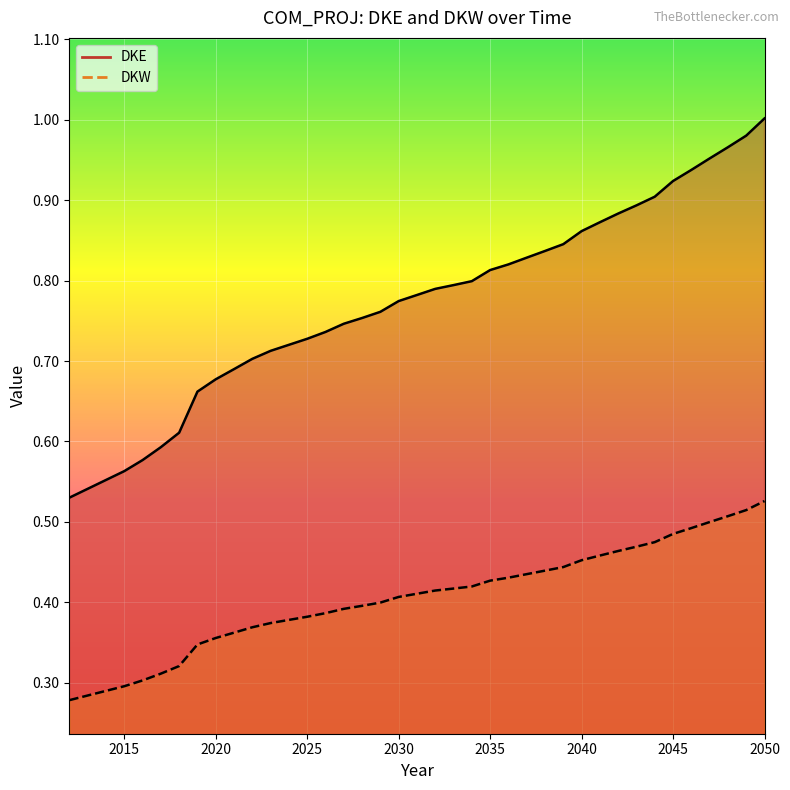

List the labels in order of DKW value, largest first.

2050, 2049, 2048, 2047, 2046, 2045, 2044, 2043, 2042, 2041, 2040, 2039, 2038, 2037, 2036, 2035, 2034, 2033, 2032, 2031, 2030, 2029, 2028, 2027, 2026, 2025, 2024, 2023, 2022, 2021, 2020, 2019, 2018, 2017, 2016, 2015, 2012